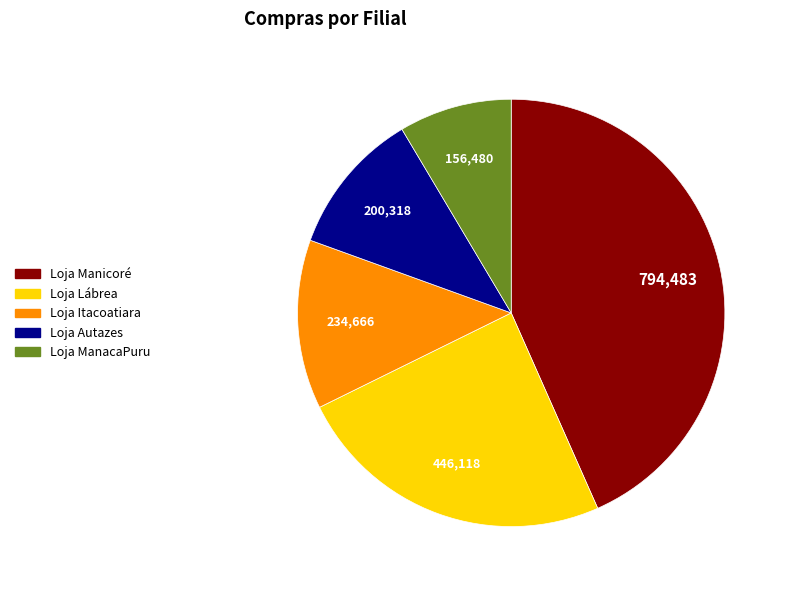

The Loja ManacaPuru slice represents 23% of the pie. True or false?

False